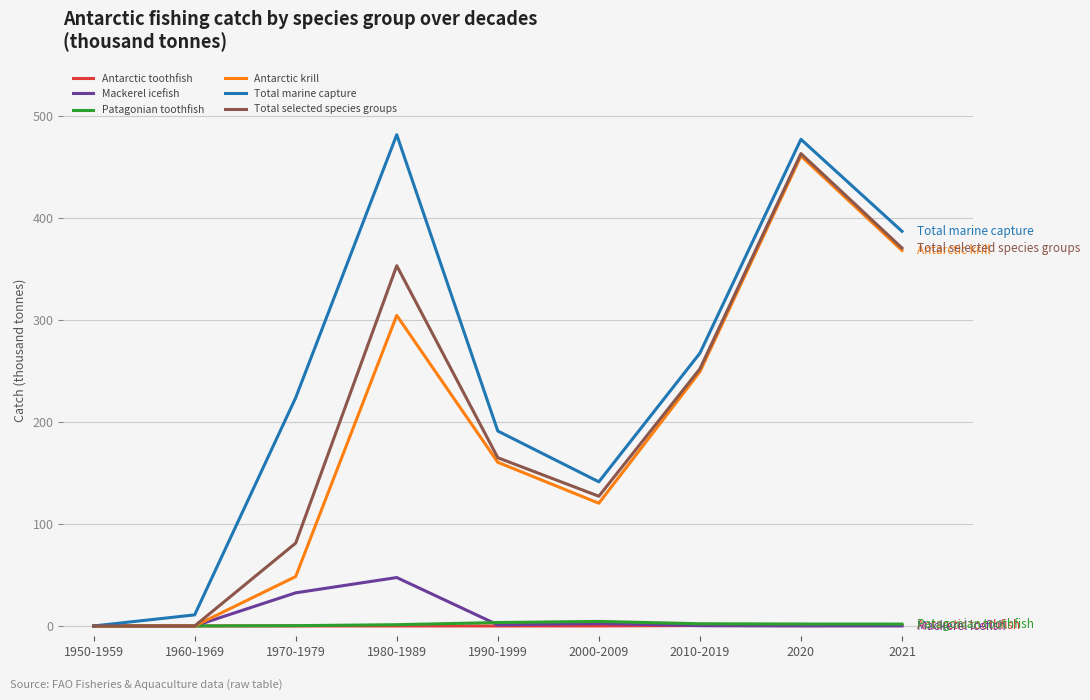

Which series has the largest range (max minus min)?

Total marine capture